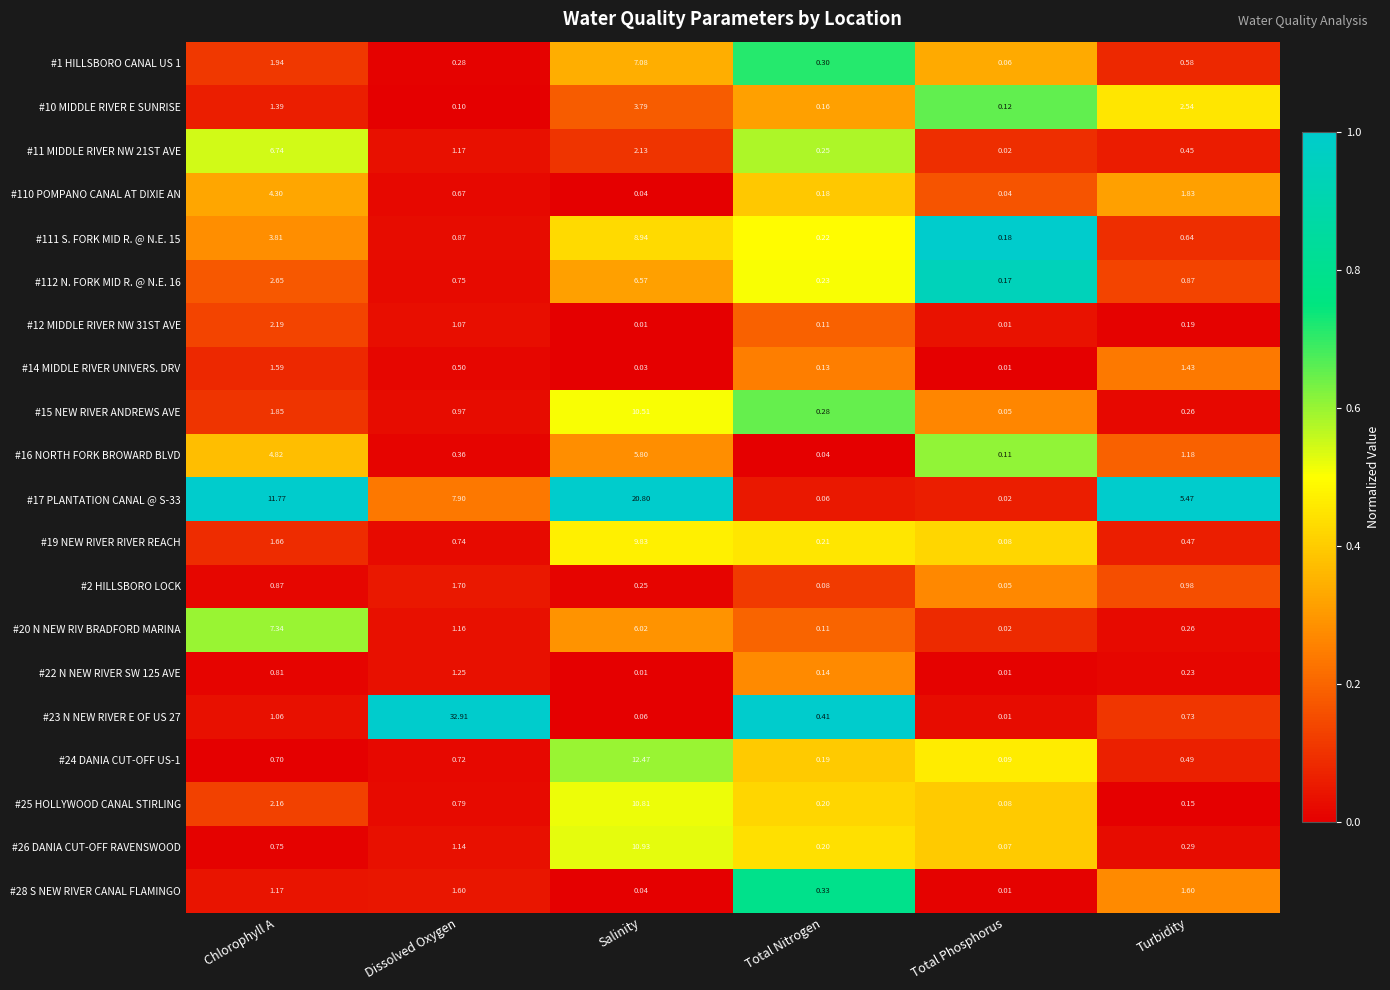

Is the value of #26 DANIA CUT-OFF RAVENSWOOD at Total Phosphorus greater than the value of #16 NORTH FORK BROWARD BLVD at Chlorophyll A?

No